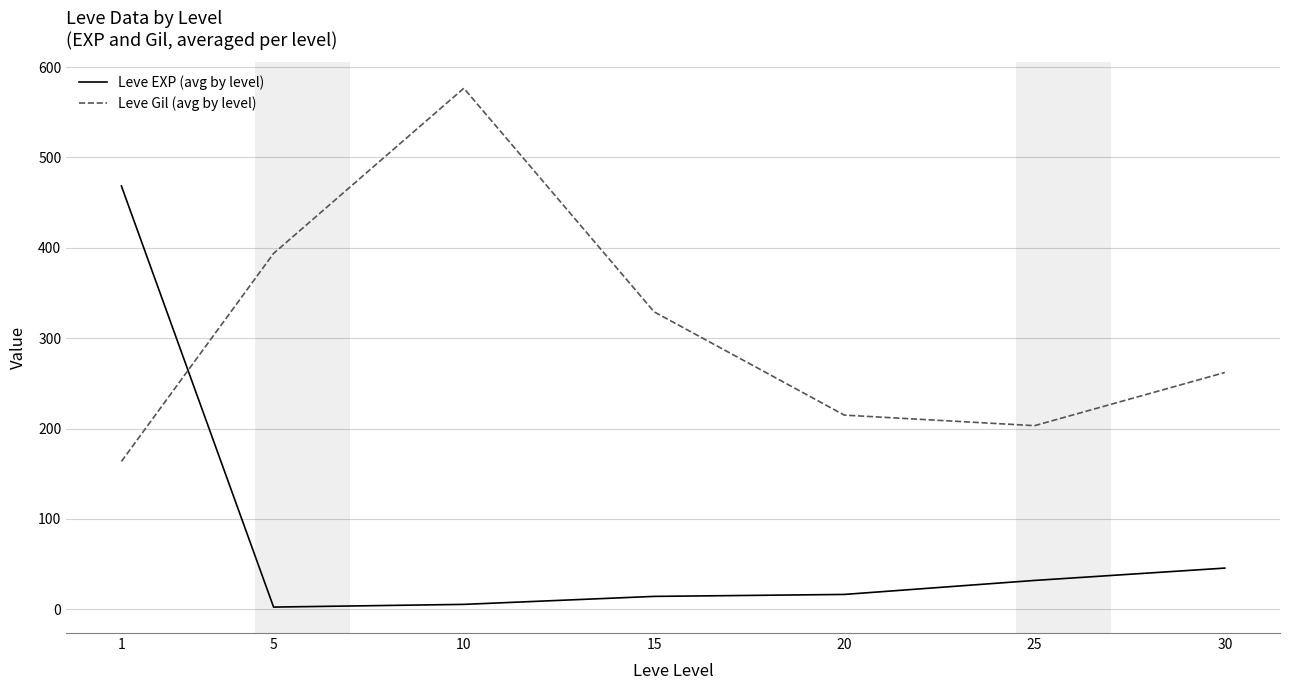

What is the difference between the Leve Gil (avg by level) values at 15 and 5?

64.7